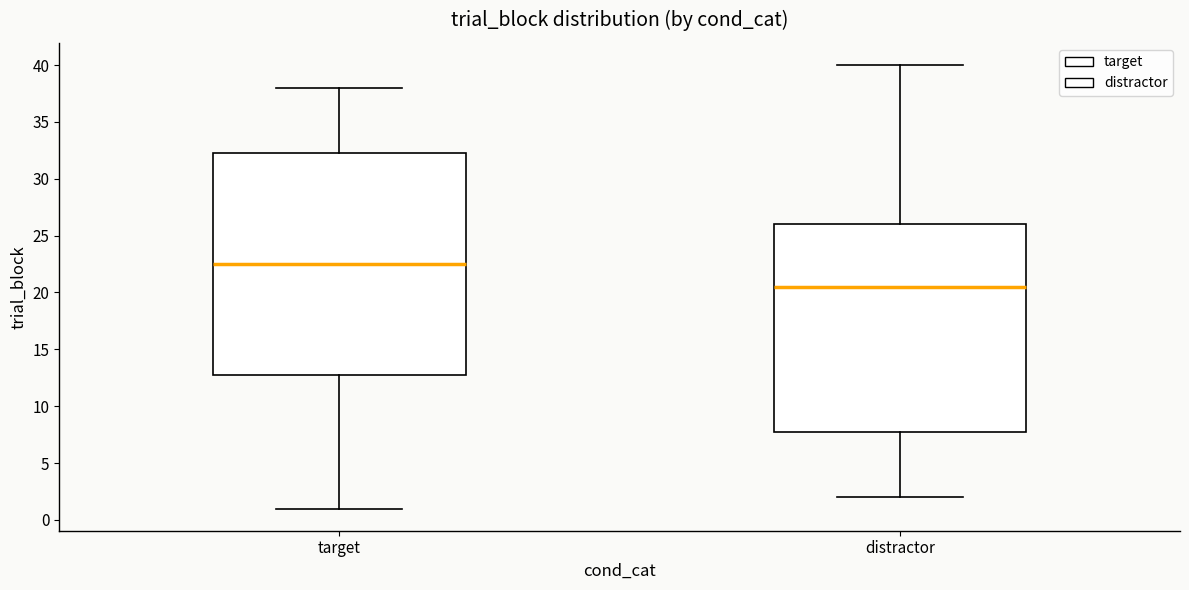

Which box's median line is the lowest?

distractor